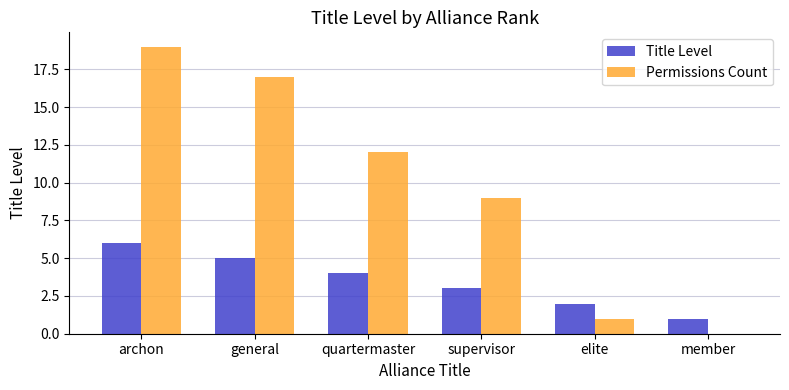

Which series has the largest range (max minus min)?

Permissions Count